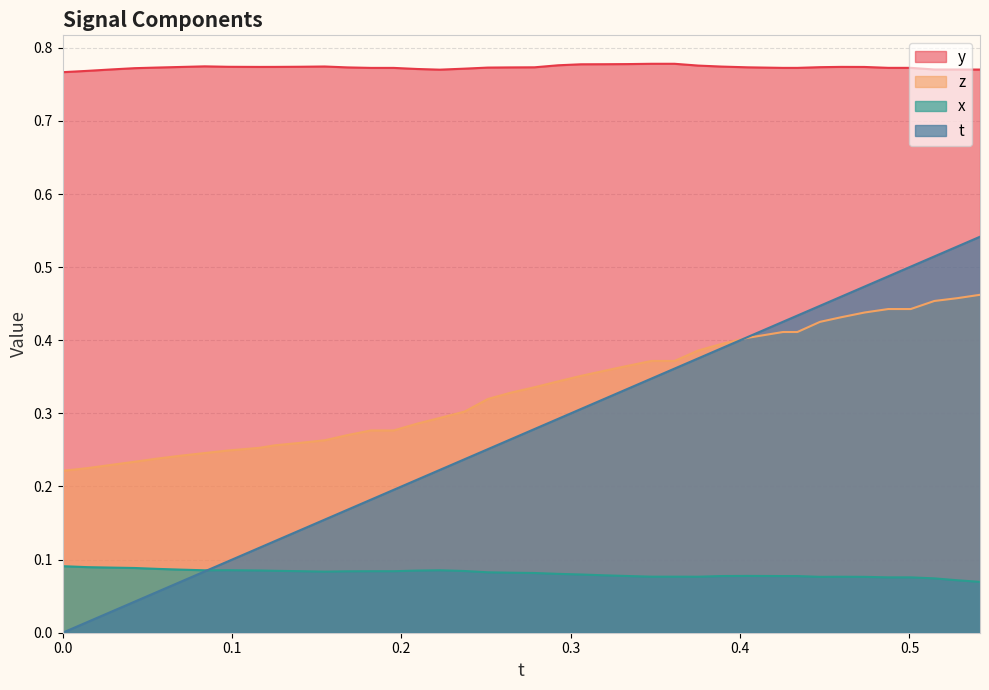

How many lines are shown in the chart?

4